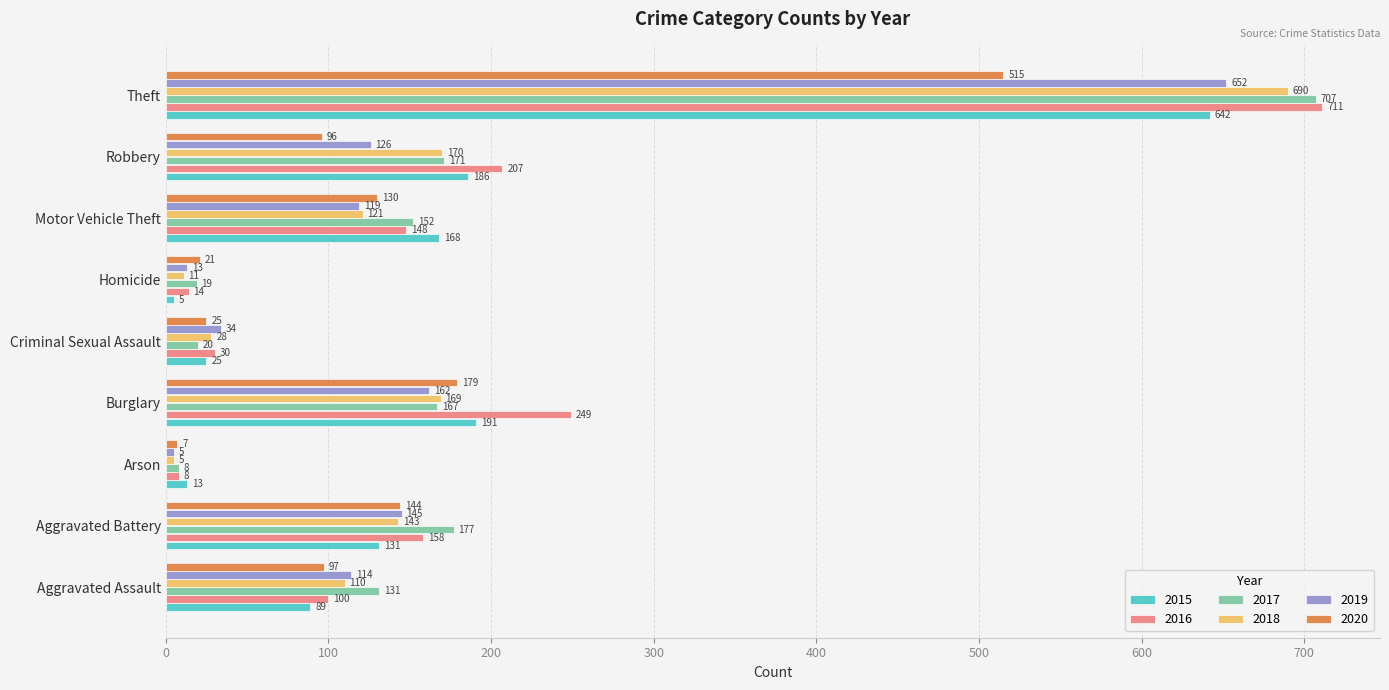

What is the sum of all 2016 values?

1625